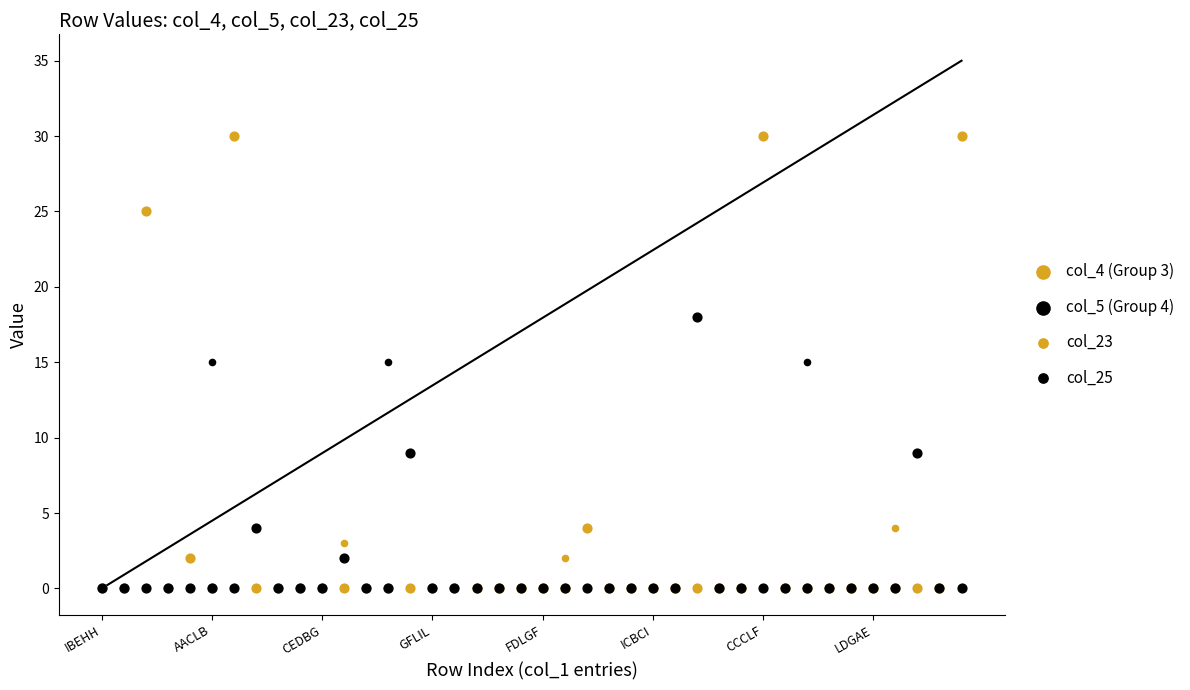

Which series reaches the minimum Y coordinate?

col_4 (Group 3)